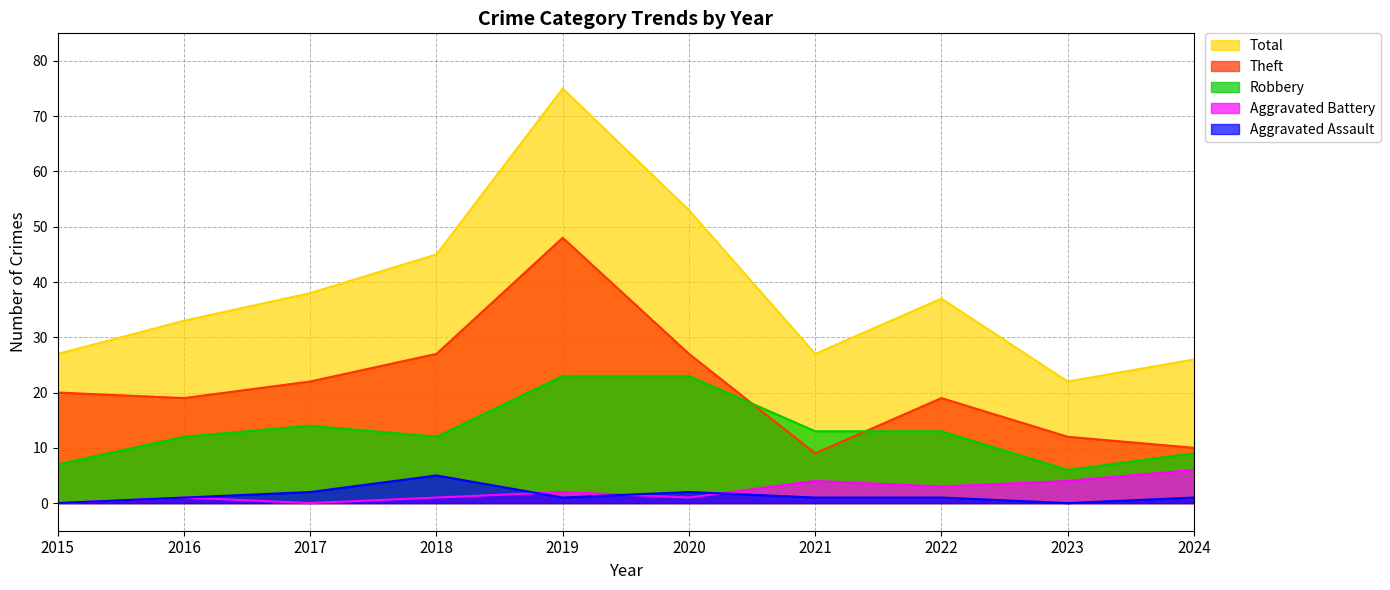

Rank the series by their maximum value, from highest to lowest.

Total, Theft, Robbery, Aggravated Battery, Aggravated Assault